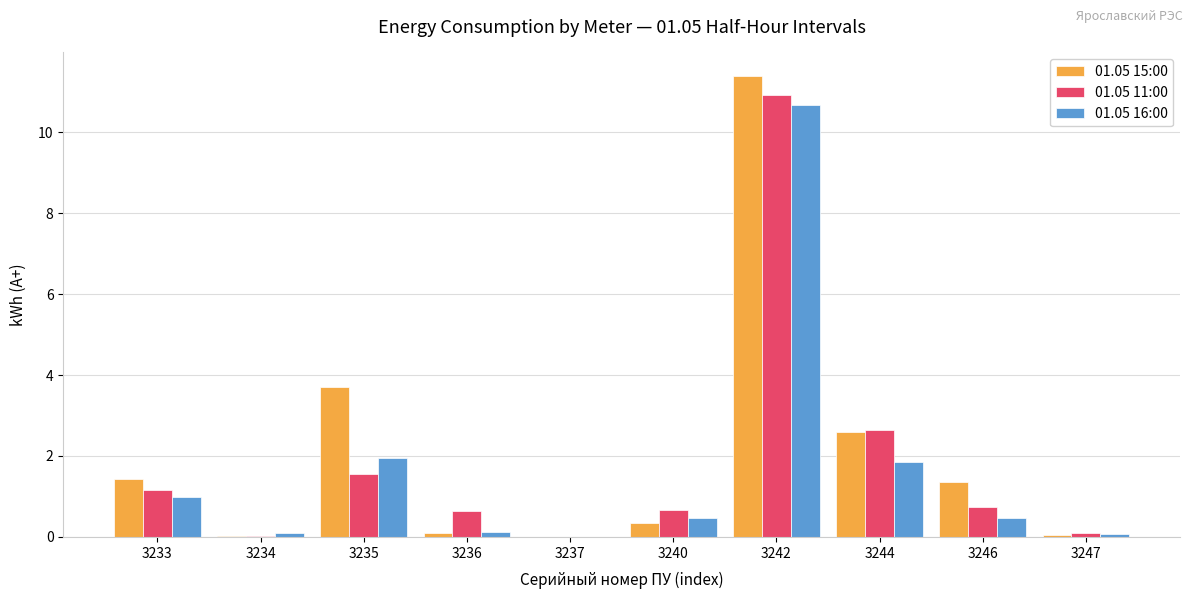

Count the number of categories in the chart.

10